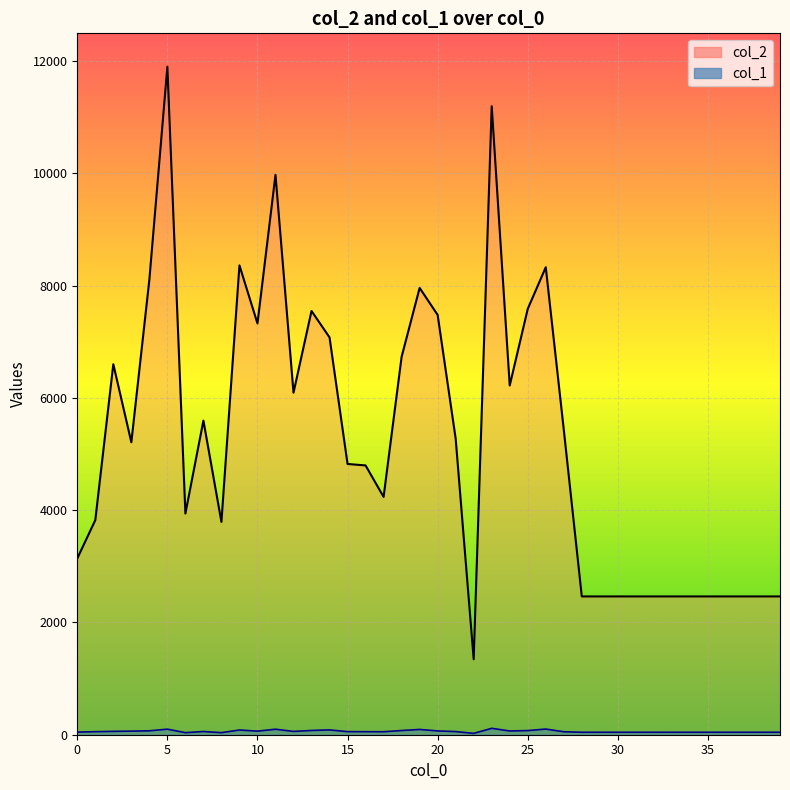

Rank the categories by col_2 value from lowest to highest.

22, 28, 29, 30, 31, 32, 33, 34, 35, 36, 37, 38, 39, 0, 8, 1, 6, 17, 16, 15, 3, 21, 27, 7, 12, 24, 2, 18, 14, 10, 20, 13, 25, 19, 4, 26, 9, 11, 23, 5